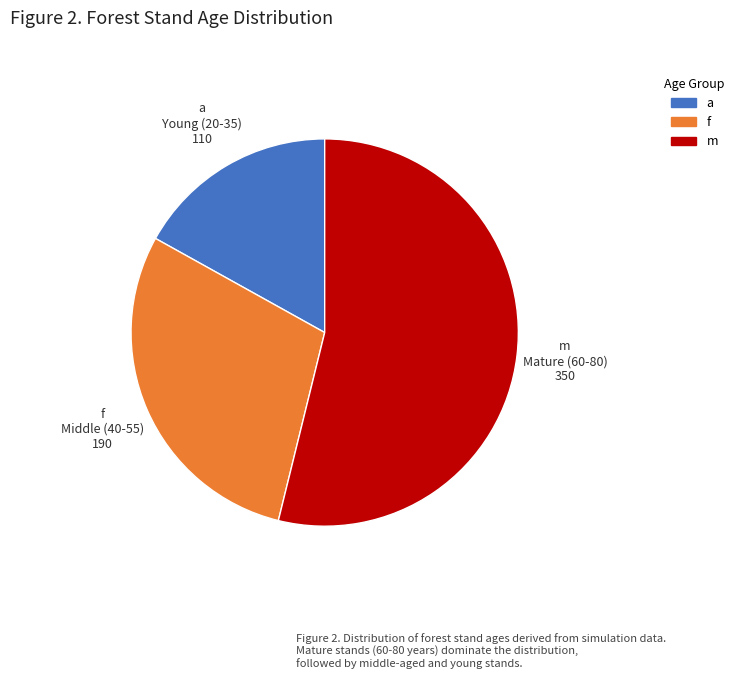

Is there a majority slice in this chart?

Yes